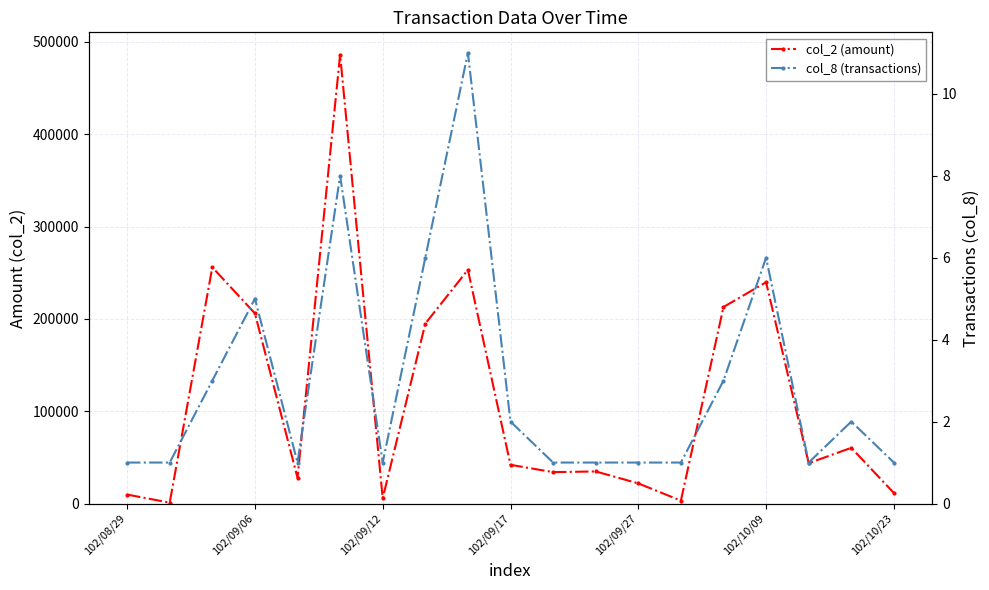

Where is col_2 (amount) nearest to the value 243550?

102/10/09